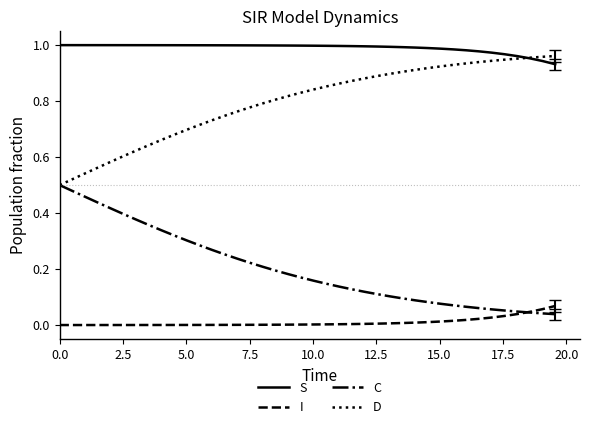

True or false: I and S intersect in this chart.

False